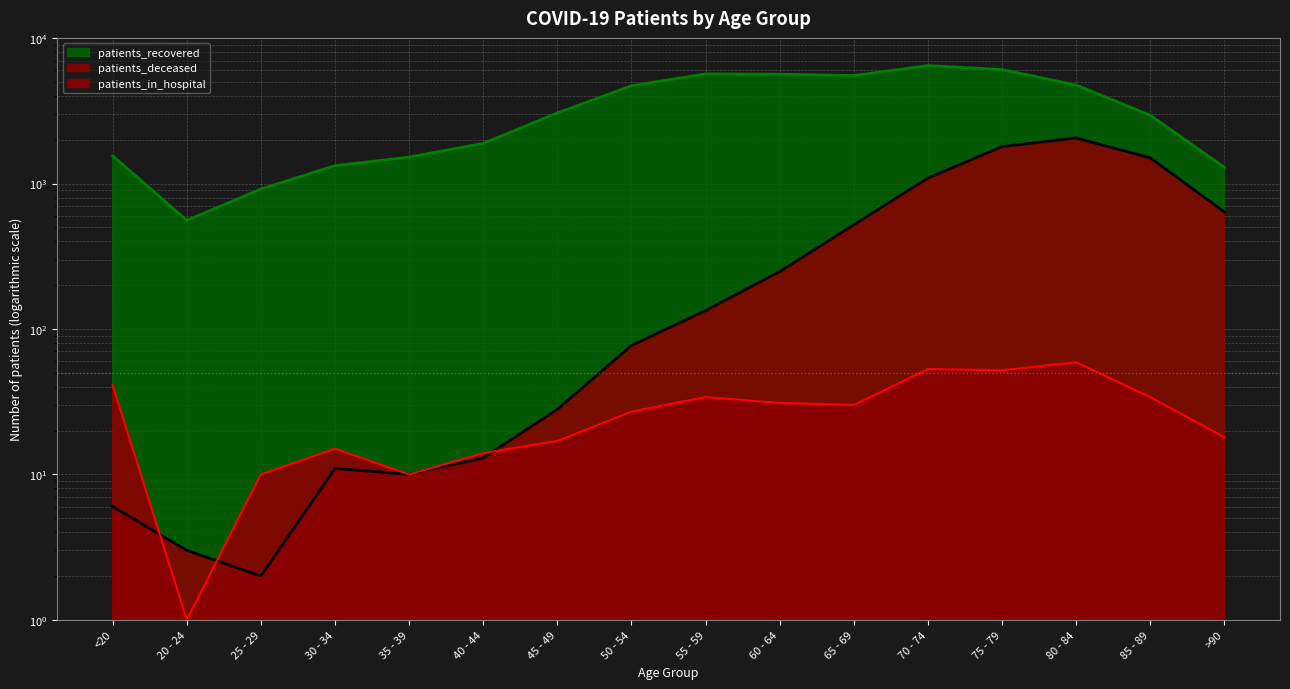

True or false: patients_recovered and patients_deceased cross at least once.

False